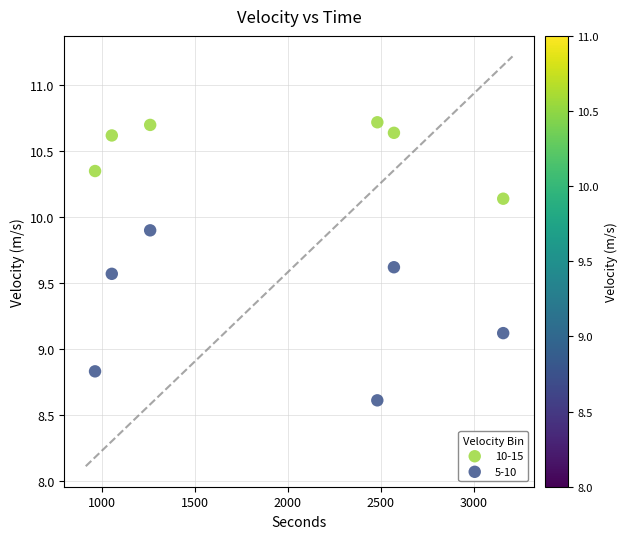

Which series reaches the minimum Y coordinate?

5-10